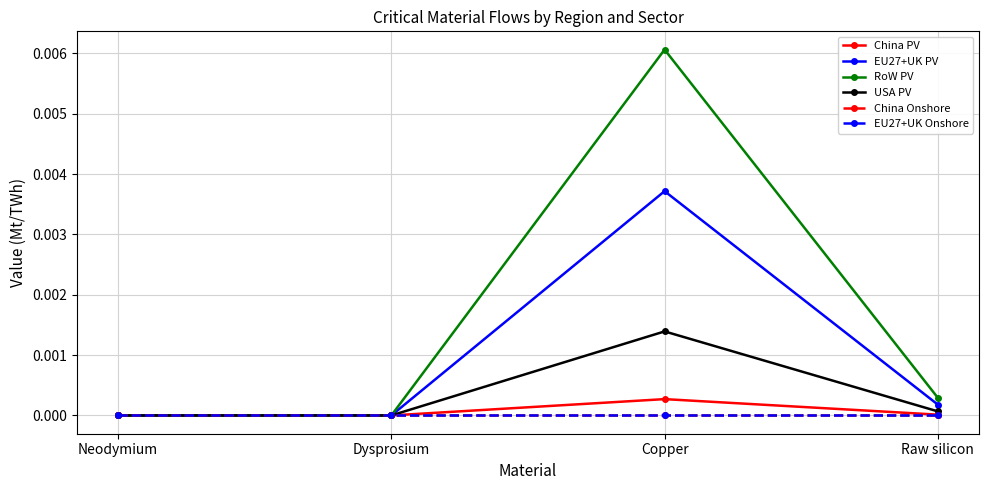

True or false: China PV has more than 1 points higher than both neighbors.

False